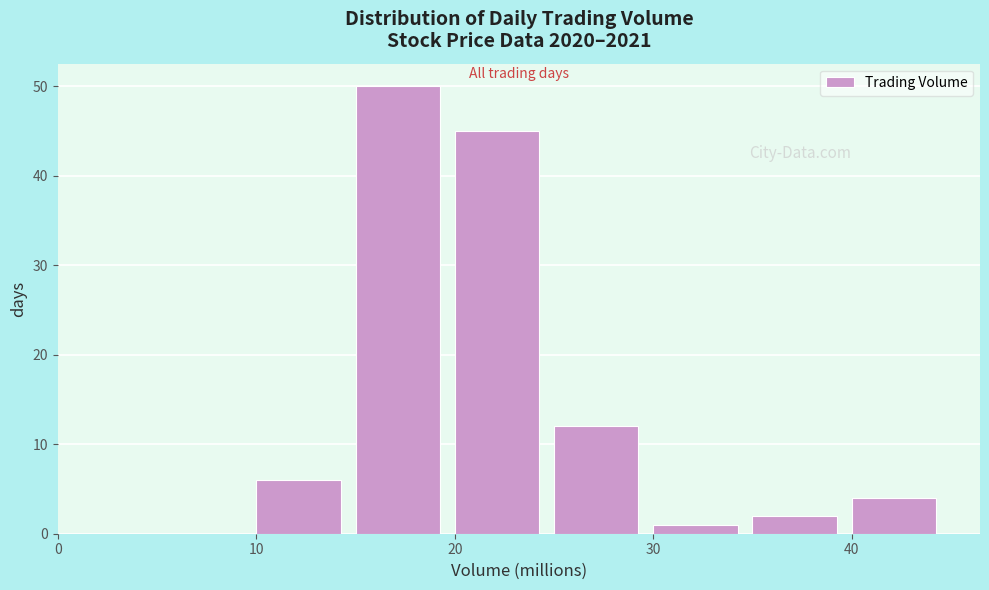

How tall is the bar that spans 10 to 15 on the x-axis? The values are not printed on the chart, so give them approximately, as read against the axis.

6